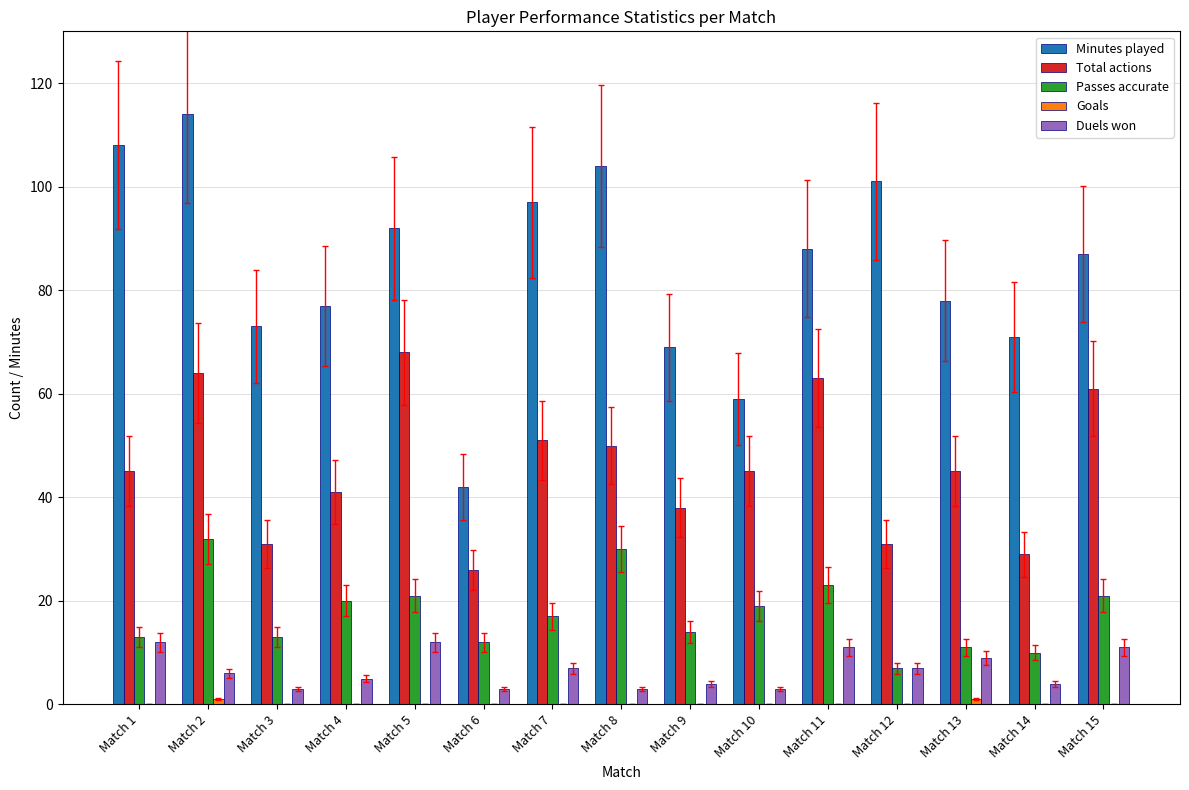

Which series changed the most between Match 3 and Match 8?

Minutes played